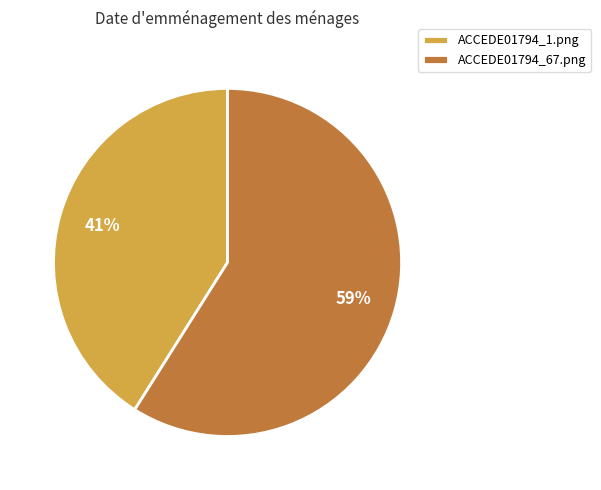

Rank the categories by value from highest to lowest.

ACCEDE01794_67.png, ACCEDE01794_1.png